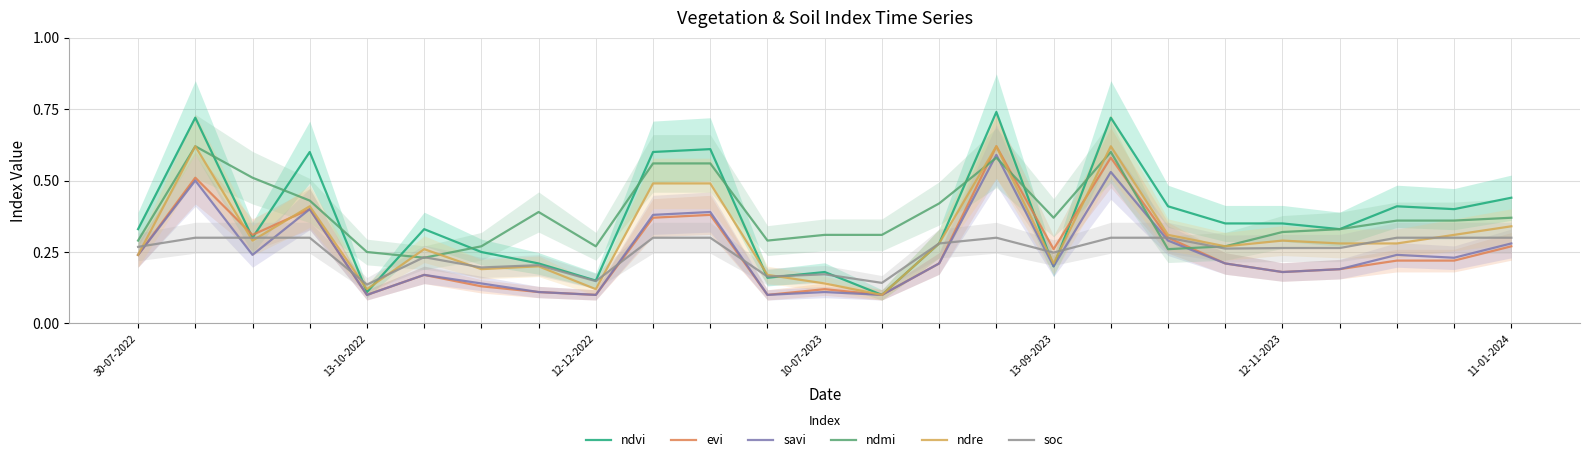

How many evi values are between 0 and 1?

25